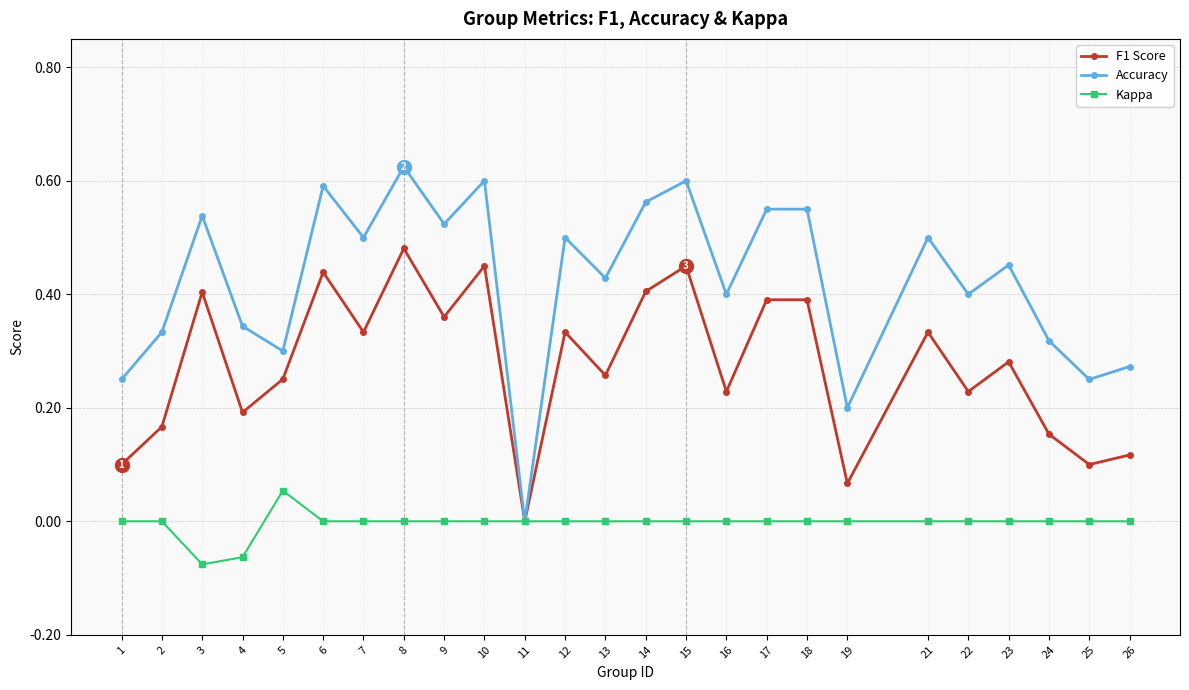

Which label corresponds to the largest value in the chart?

8